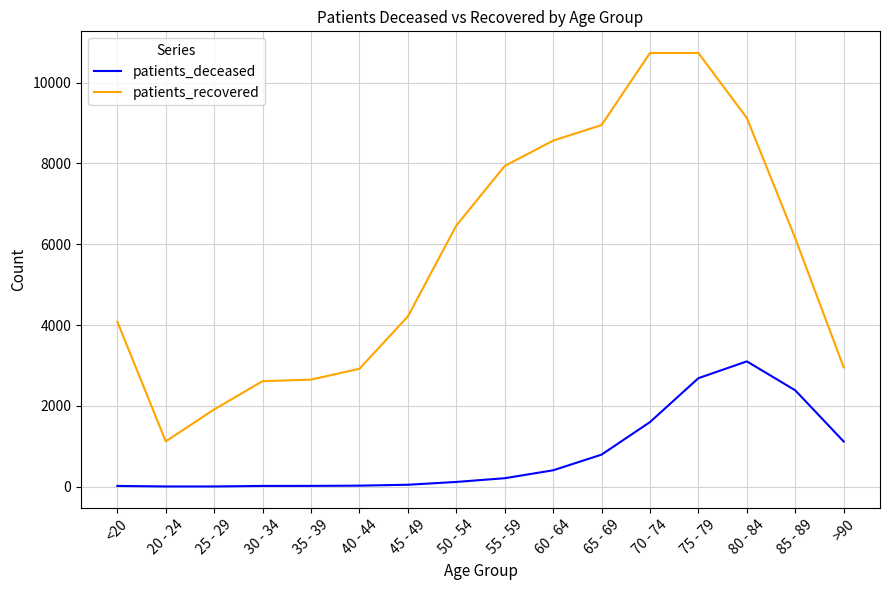

True or false: patients_recovered and patients_deceased intersect in this chart.

False